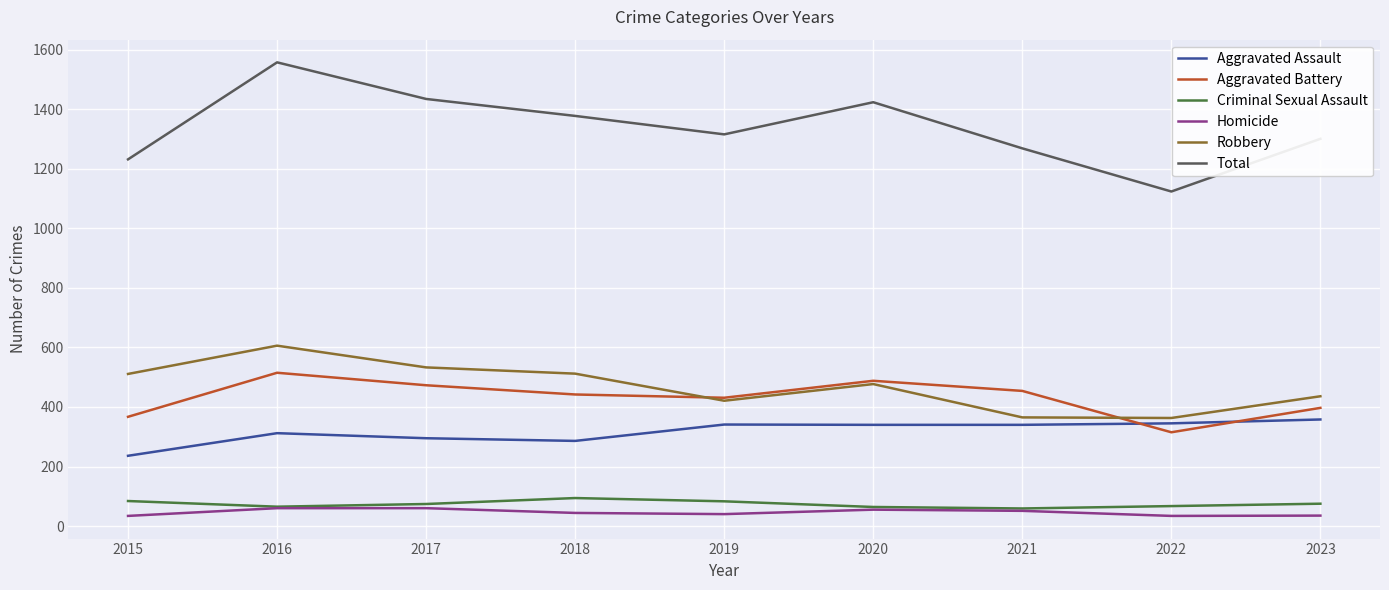

What are all the series names shown in the legend?

Aggravated Assault, Aggravated Battery, Criminal Sexual Assault, Homicide, Robbery, Total